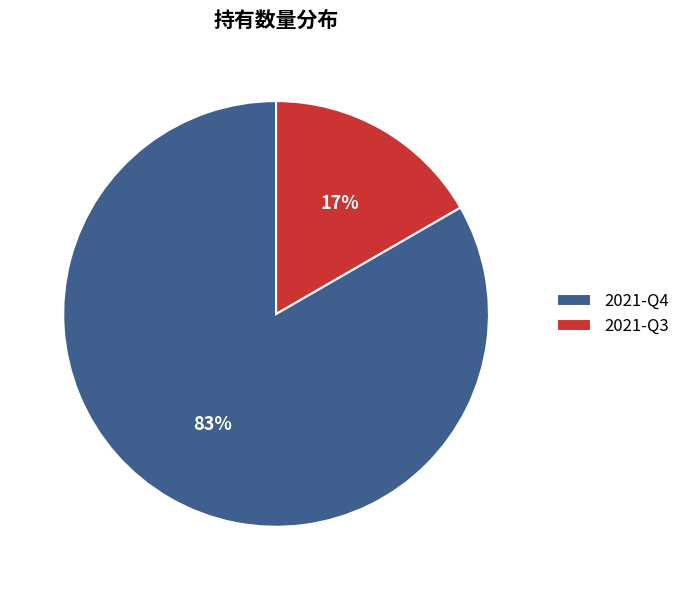

How many segments does this pie chart have?

2